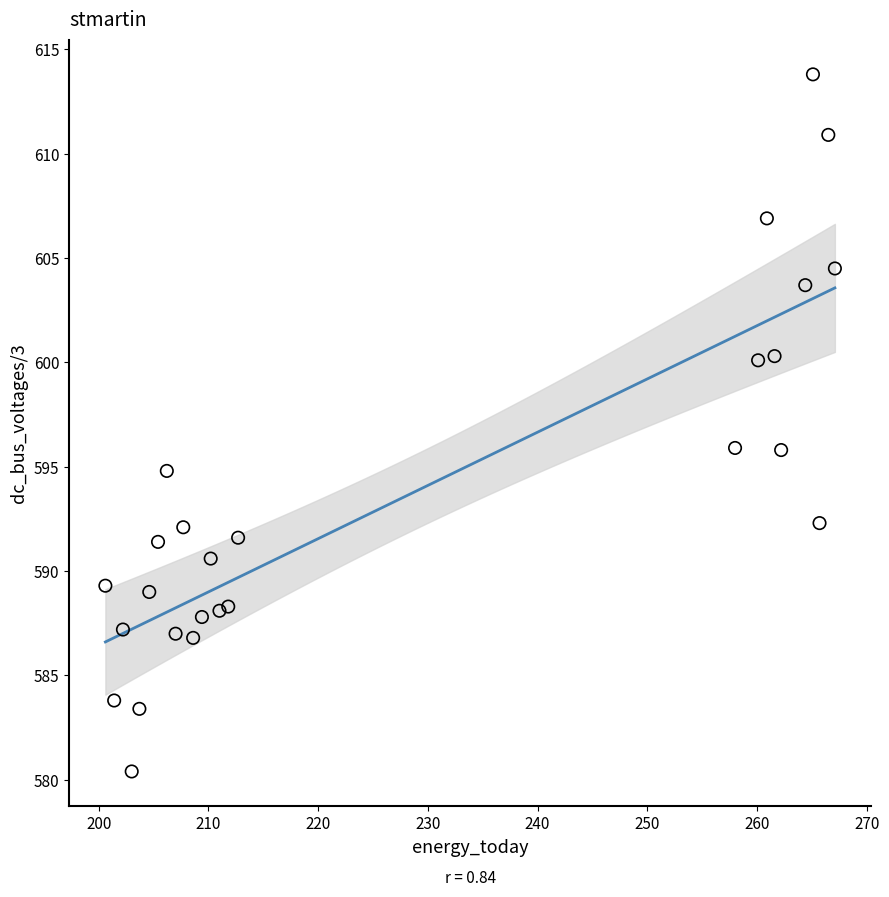

What is the range of Y values (max minus min)?

33.4